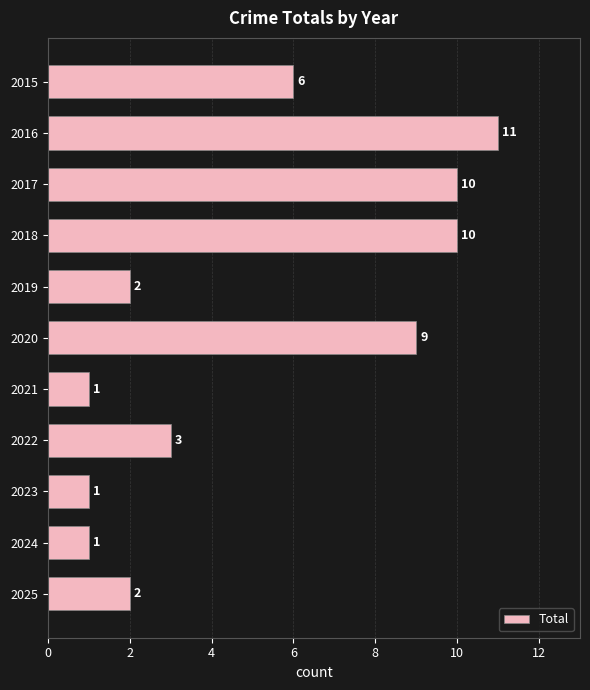

Reading top to bottom, transcribe all the data shown in this chart.

6	11	10	10	2	9	1	3	1	1	2